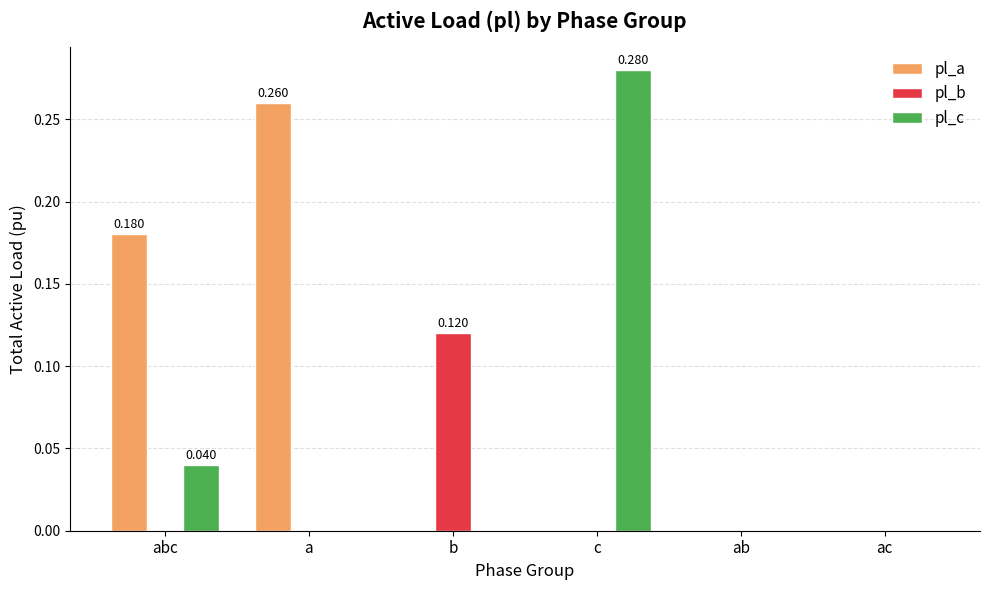

Which series changed the most between c and ab?

pl_c